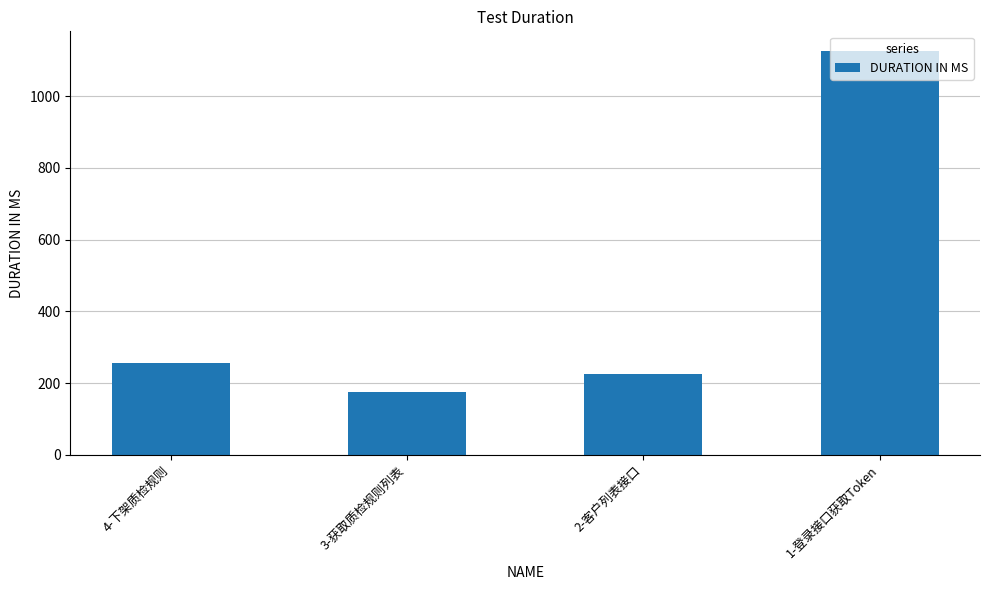

Which category has the highest value across all series?

1-登录接口获取Token